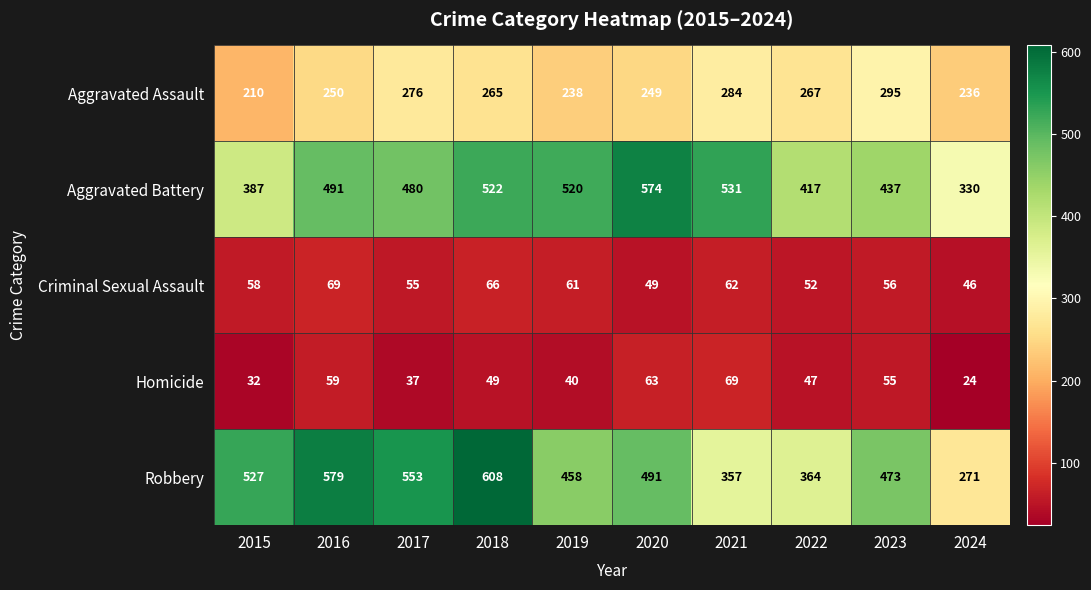

How many values in the Aggravated Battery series are below 491?

5